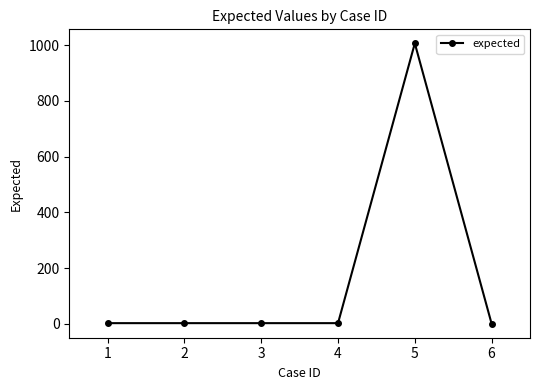

Count the number of data series in this chart.

1